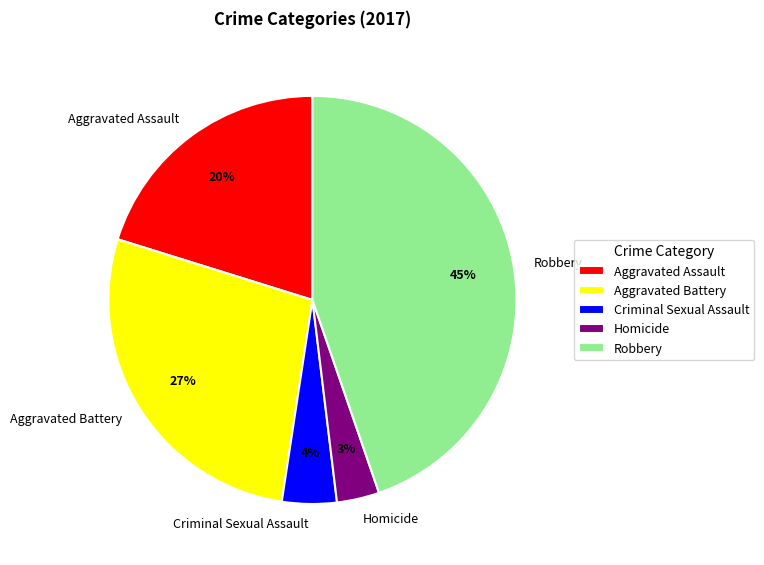

Do Criminal Sexual Assault and Aggravated Battery together represent more than half of the pie?

No